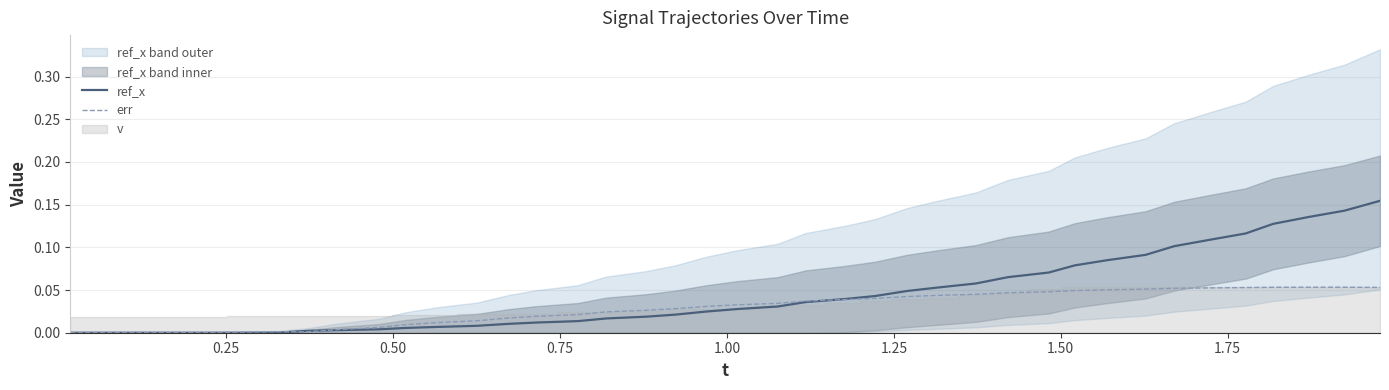

Reading right to left, transcribe all the data shown in this chart.

ref_x: 0.2	0.1	0.1	0.1	0.1	0.1	0.1	0.1	0.1	0.1	0.1	0.1	0.1	0.1	0.0	0.0	0.0	0.0	0.0	0.0	0.0	0.0	0.0	0.0	0.0	0.0	0.0	0.0	0.0	0.0	0.0	0.0	0.0	0.0	0.0	0.0	0.0	0.0	0.0	0.0
err: 0.1	0.1	0.1	0.1	0.1	0.1	0.1	0.1	0.1	0.0	0.0	0.0	0.0	0.0	0.0	0.0	0.0	0.0	0.0	0.0	0.0	0.0	0.0	0.0	0.0	0.0	0.0	0.0	0.0	0.0	0.0	0.0	0.0	0.0	0.0	0.0	0.0	0.0	0.0	0.0